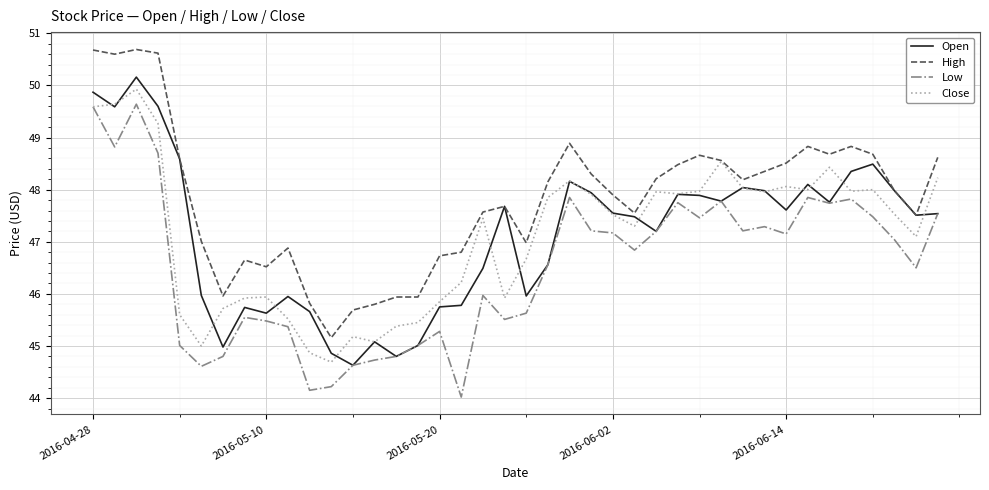

What is the maximum value for Close?

49.9